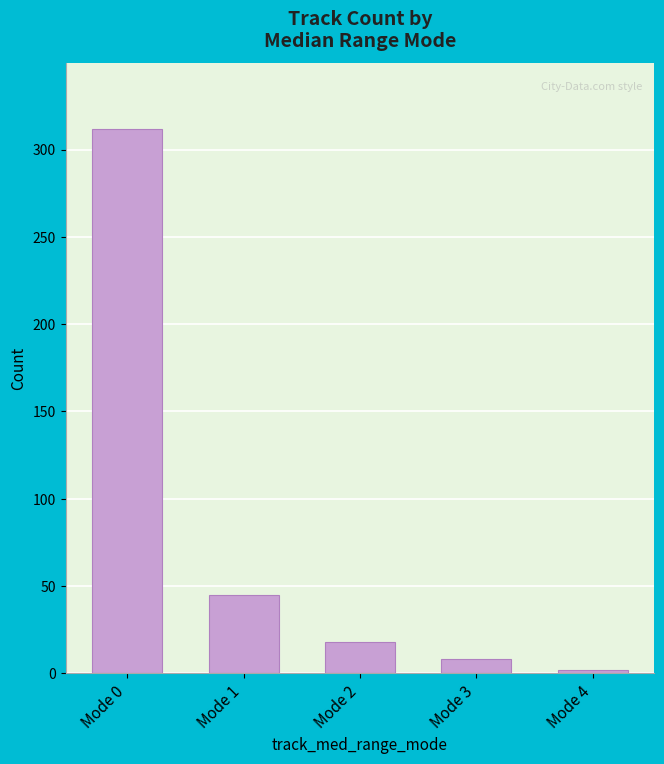

What is the sum of the values at Mode 0 and Mode 3?

320